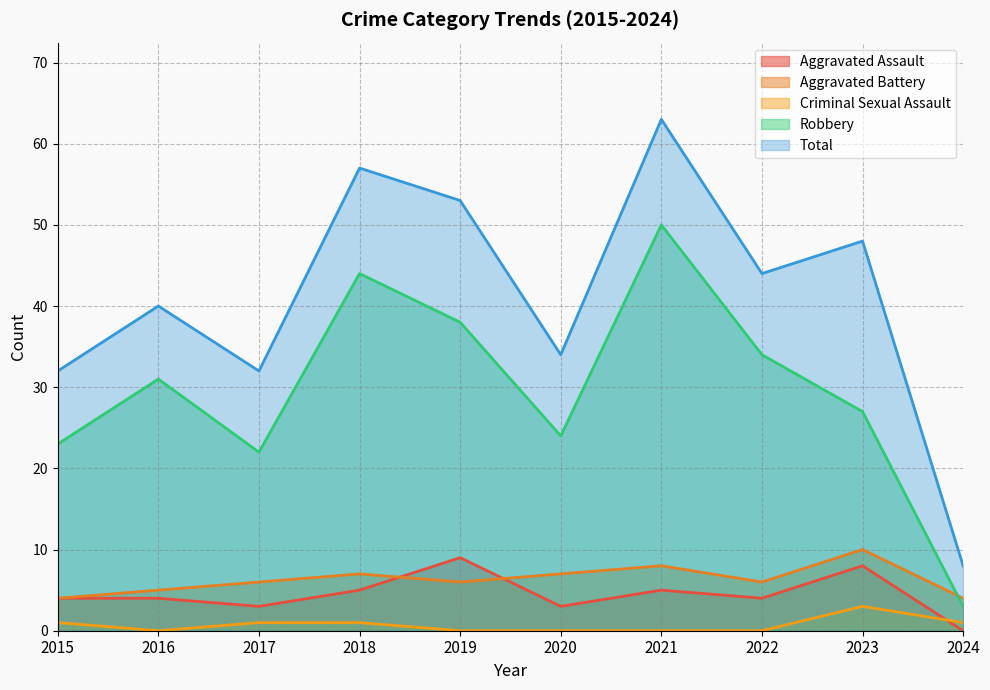

The value of Criminal Sexual Assault at 2021 is 0. True or false?

True